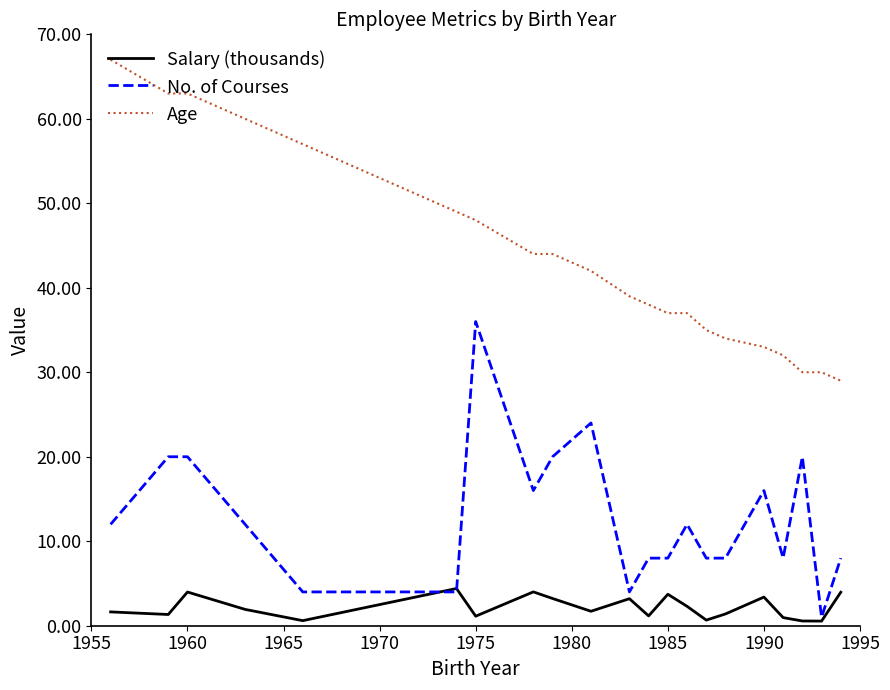

True or false: Age and No. of Courses cross at least once.

False